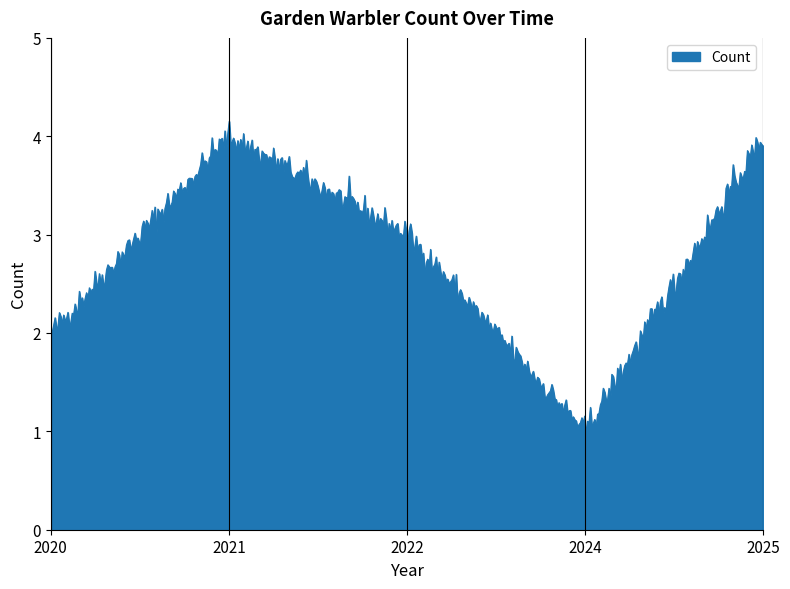

What is the minimum value shown in the chart?

1.0